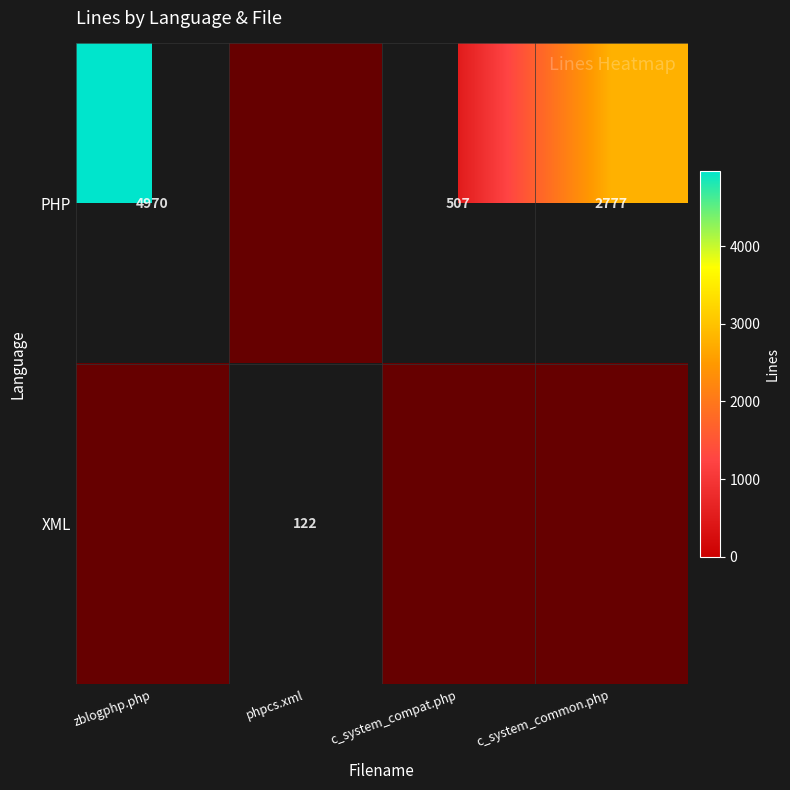

What is the sum of all PHP values?

8254